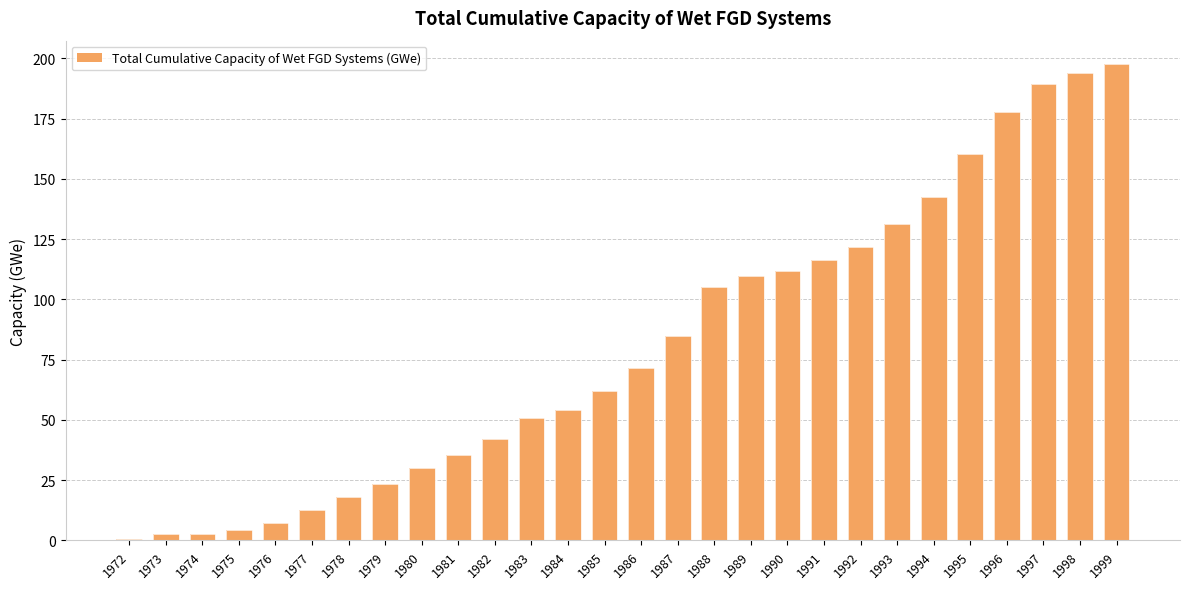

Rank the categories by value from highest to lowest.

1999, 1998, 1997, 1996, 1995, 1994, 1993, 1992, 1991, 1990, 1989, 1988, 1987, 1986, 1985, 1984, 1983, 1982, 1981, 1980, 1979, 1978, 1977, 1976, 1975, 1973, 1974, 1972